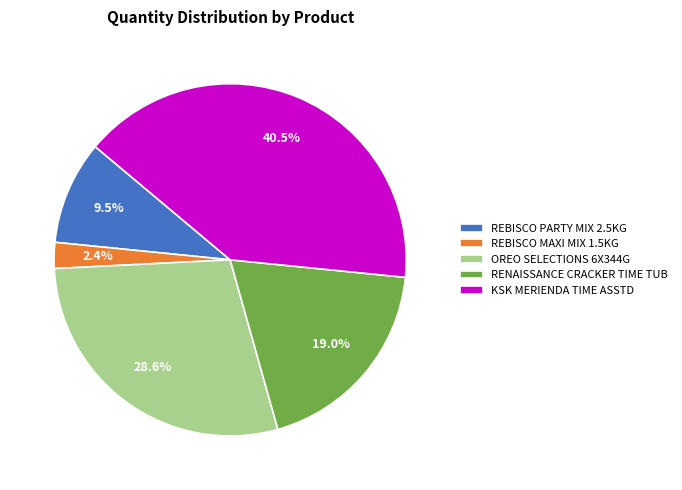

Rank the categories by value from highest to lowest.

KSK MERIENDA TIME ASSTD, OREO SELECTIONS 6X344G, RENAISSANCE CRACKER TIME TUB, REBISCO PARTY MIX 2.5KG, REBISCO MAXI MIX 1.5KG